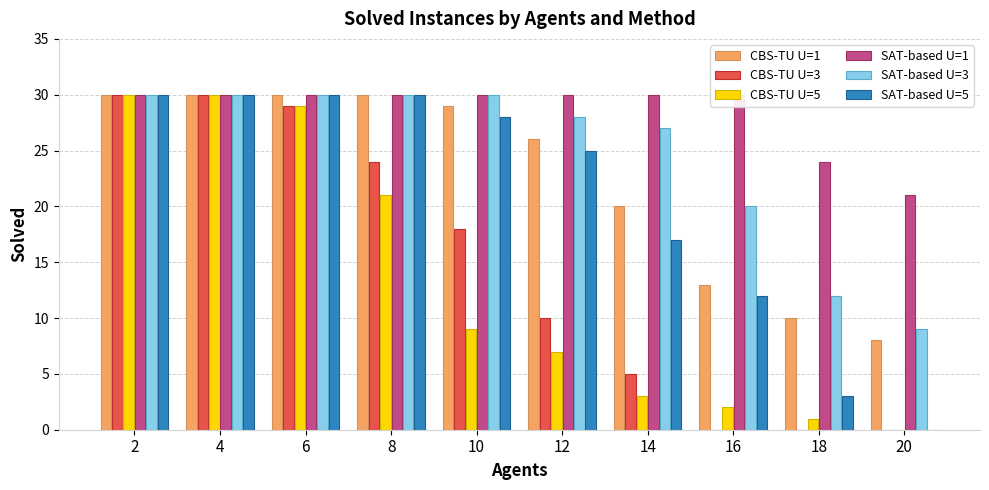

What is the difference between the second highest and minimum values in the CBS-TU U=1 series?

22